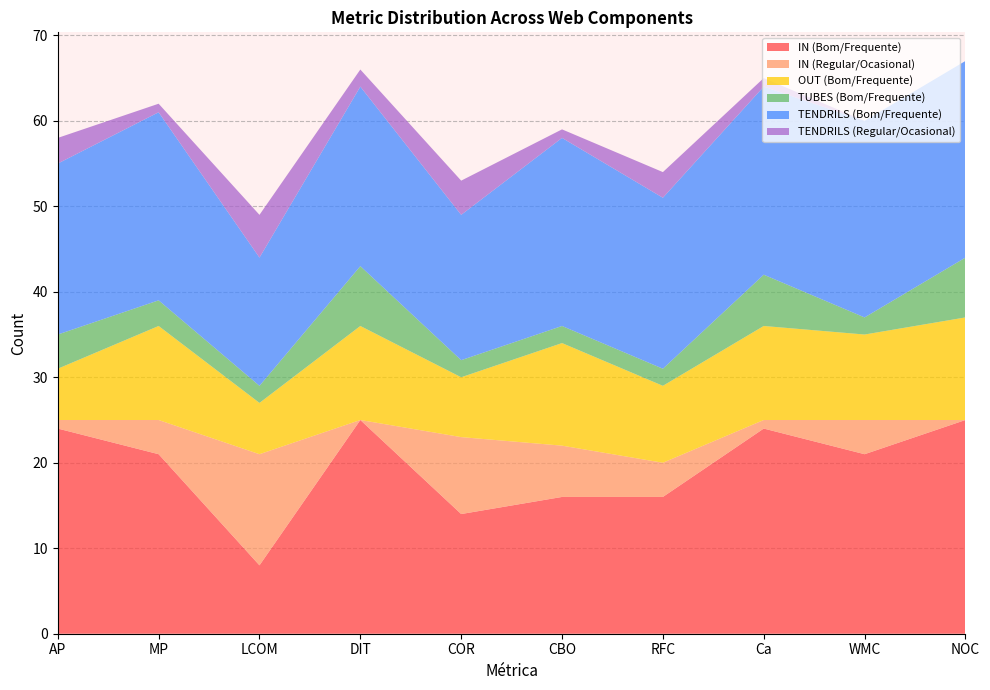

Reading left to right, list all the values displayed in this chart.

IN (Bom/Frequente): 24	21	8	25	14	16	16	24	21	25
IN (Regular/Ocasional): 1	4	13	0	9	6	4	1	4	0
OUT (Bom/Frequente): 6	11	6	11	7	12	9	11	10	12
TUBES (Bom/Frequente): 4	3	2	7	2	2	2	6	2	7
TENDRILS (Bom/Frequente): 20	22	15	21	17	22	20	22	23	23
TENDRILS (Regular/Ocasional): 3	1	5	2	4	1	3	1	0	0